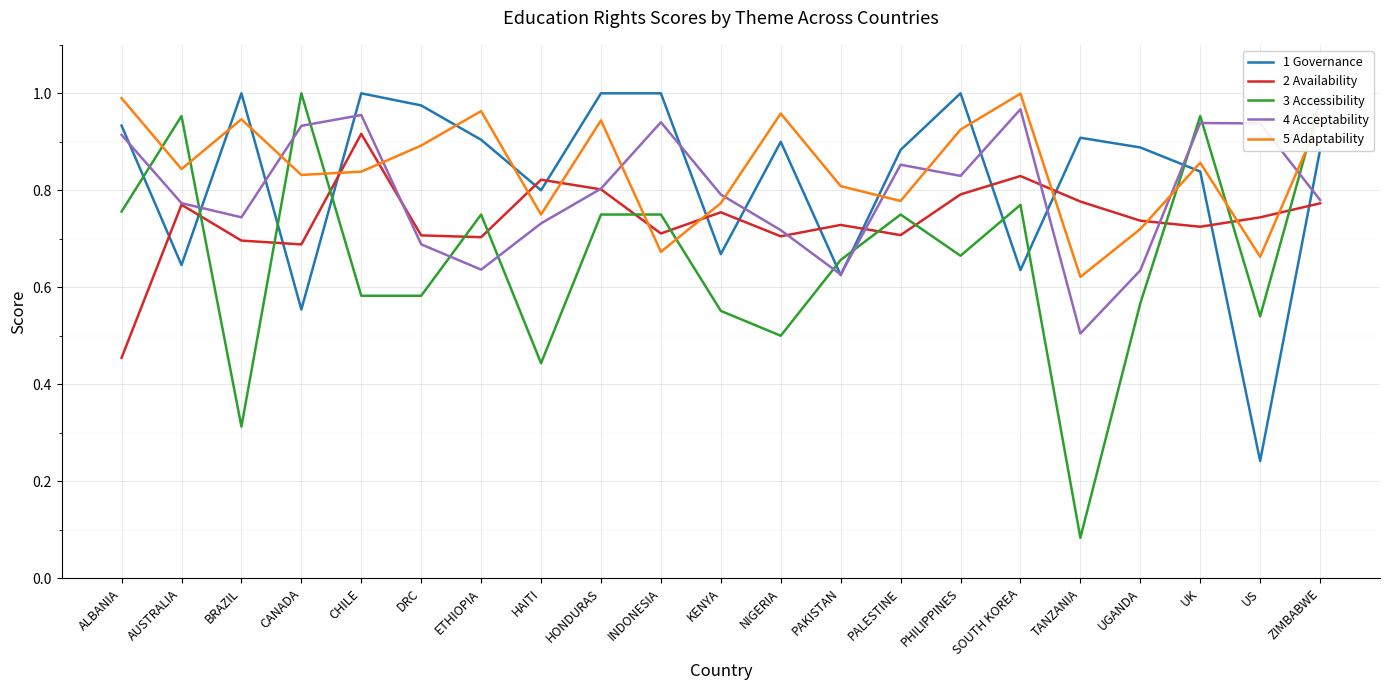

The value of 4 Acceptability at SOUTH KOREA is 0.6. True or false?

False